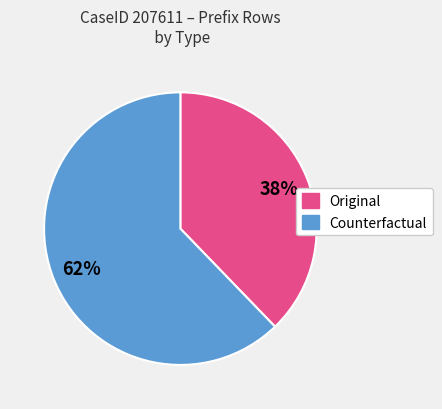

What is the largest slice in the pie chart?

Counterfactual